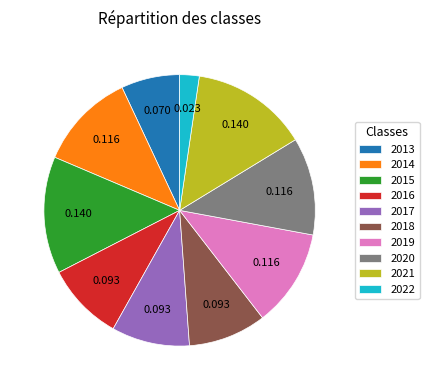

Which category has the smallest portion of the pie?

2022